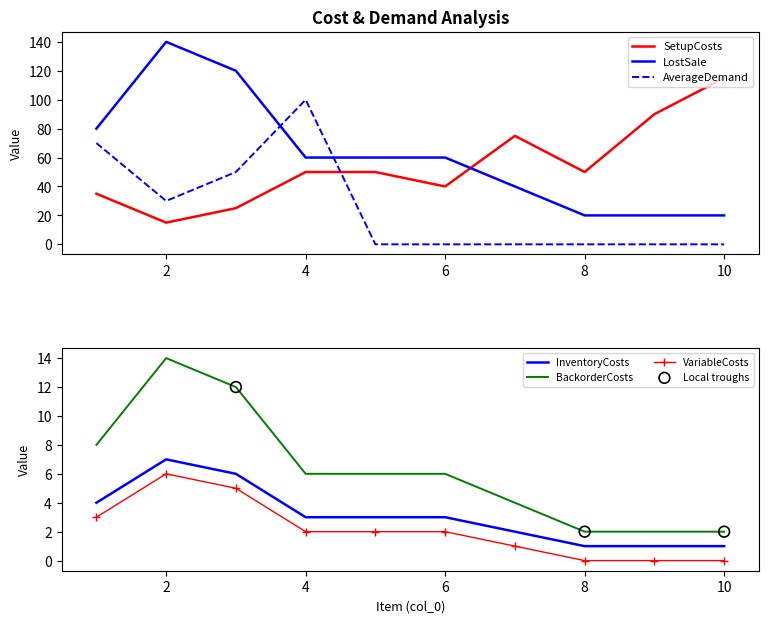

What is the maximum value for AverageDemand?

100